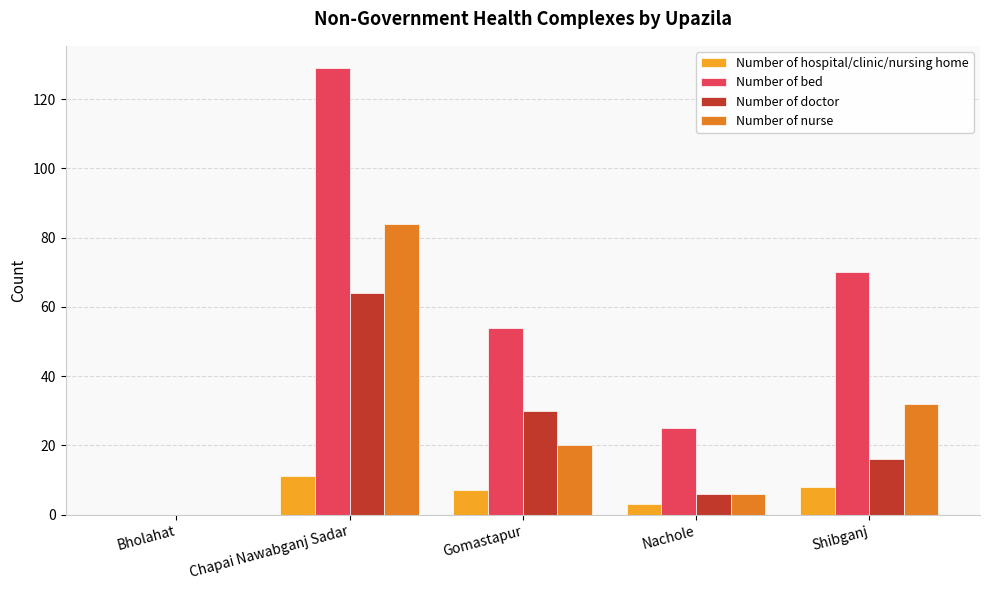

Reading right to left, extract all data points from this chart.

Number of hospital/clinic/nursing home: 8	3	7	11	0
Number of bed: 70	25	54	129	0
Number of doctor: 16	6	30	64	0
Number of nurse: 32	6	20	84	0